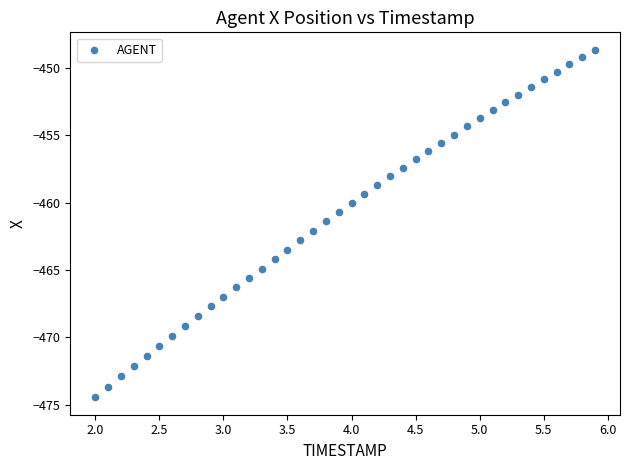

What is the range of Y values (max minus min)?

25.8